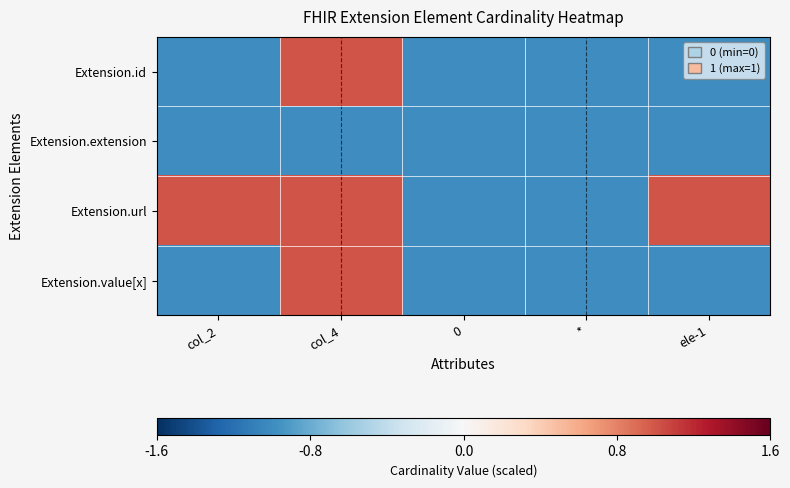

Between 0 and col_4, which is larger?

col_4